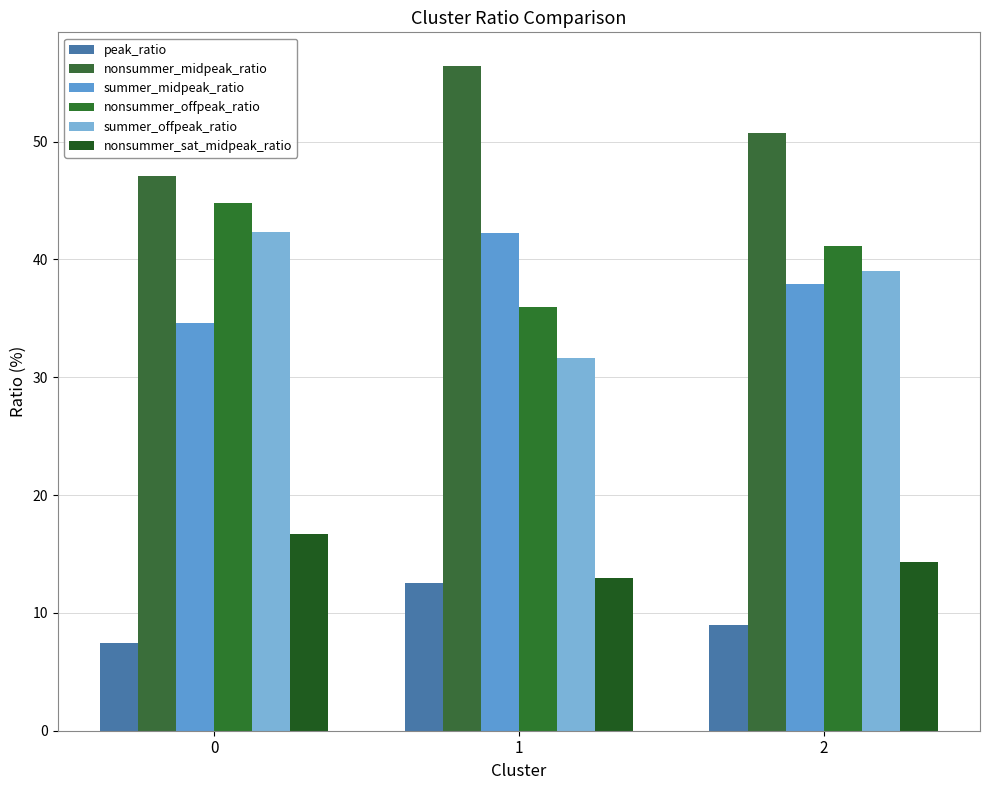

Where is summer_offpeak_ratio nearest to the value 36?

2